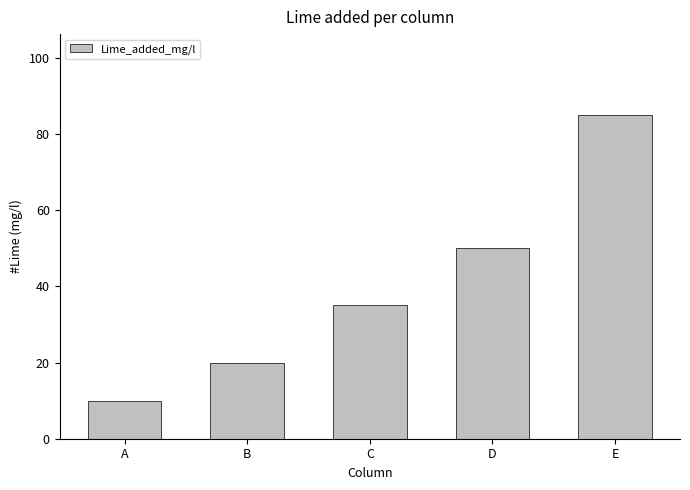

What is the smallest value displayed?

10